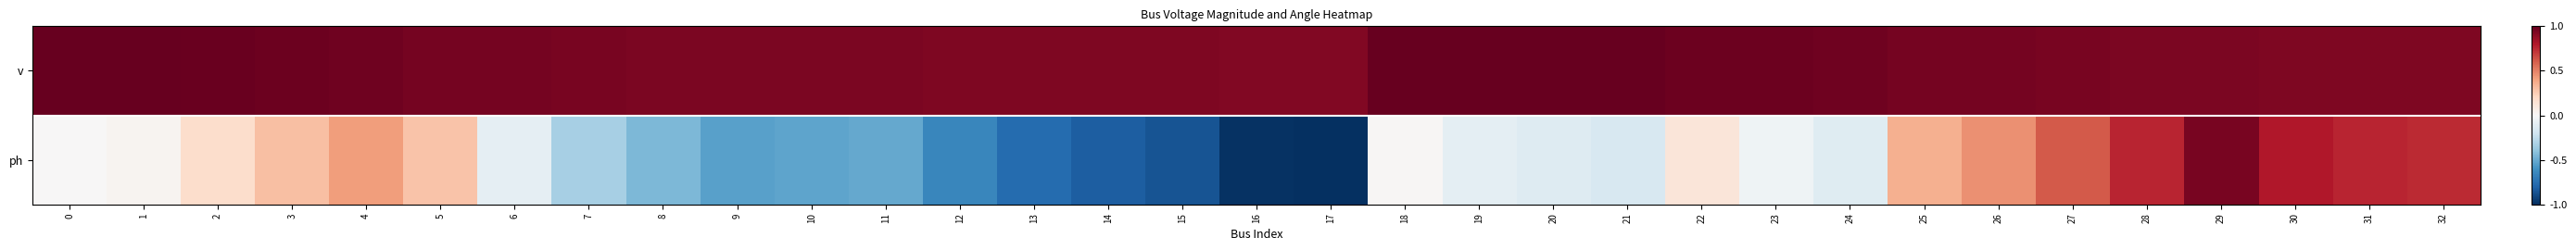

Reading right to left, extract all data points from this chart.

v: 32=0.9	31=0.9	30=0.9	29=0.9	28=0.9	27=0.9	26=1.0	25=1.0	24=1.0	23=1.0	22=1.0	21=1.0	20=1.0	19=1.0	18=1.0	17=0.9	16=0.9	15=0.9	14=0.9	13=0.9	12=0.9	11=0.9	10=0.9	9=0.9	8=0.9	7=0.9	6=1.0	5=1.0	4=1.0	3=1.0	2=1.0	1=1.0	0=1.0
ph: 32=0.7	31=0.8	30=0.8	29=0.9	28=0.8	27=0.6	26=0.5	25=0.4	24=-0.1	23=-0.0	22=0.1	21=-0.2	20=-0.1	19=-0.1	18=0.0	17=-1.0	16=-1.0	15=-0.9	14=-0.8	13=-0.8	12=-0.6	11=-0.5	10=-0.5	9=-0.5	8=-0.4	7=-0.3	6=-0.1	5=0.3	4=0.4	3=0.3	2=0.2	1=0.0	0=0.0